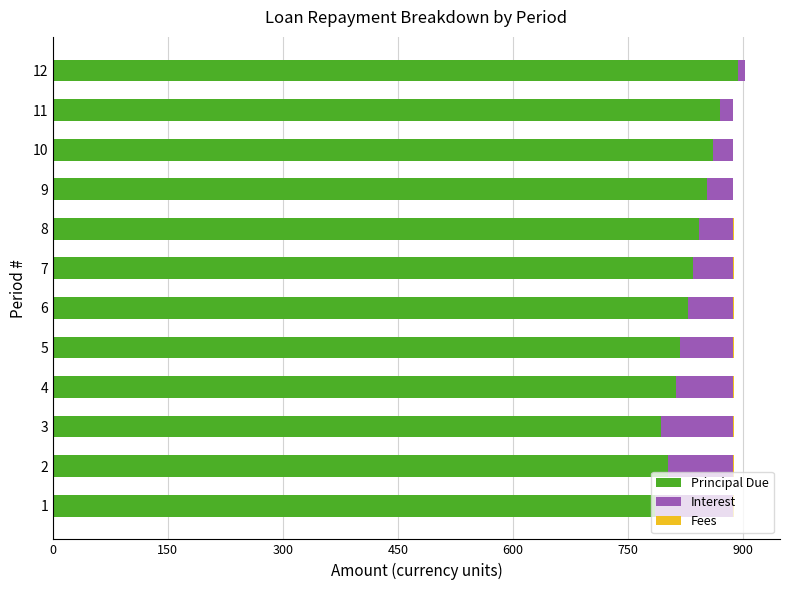

How many categories are shown in the chart?

12